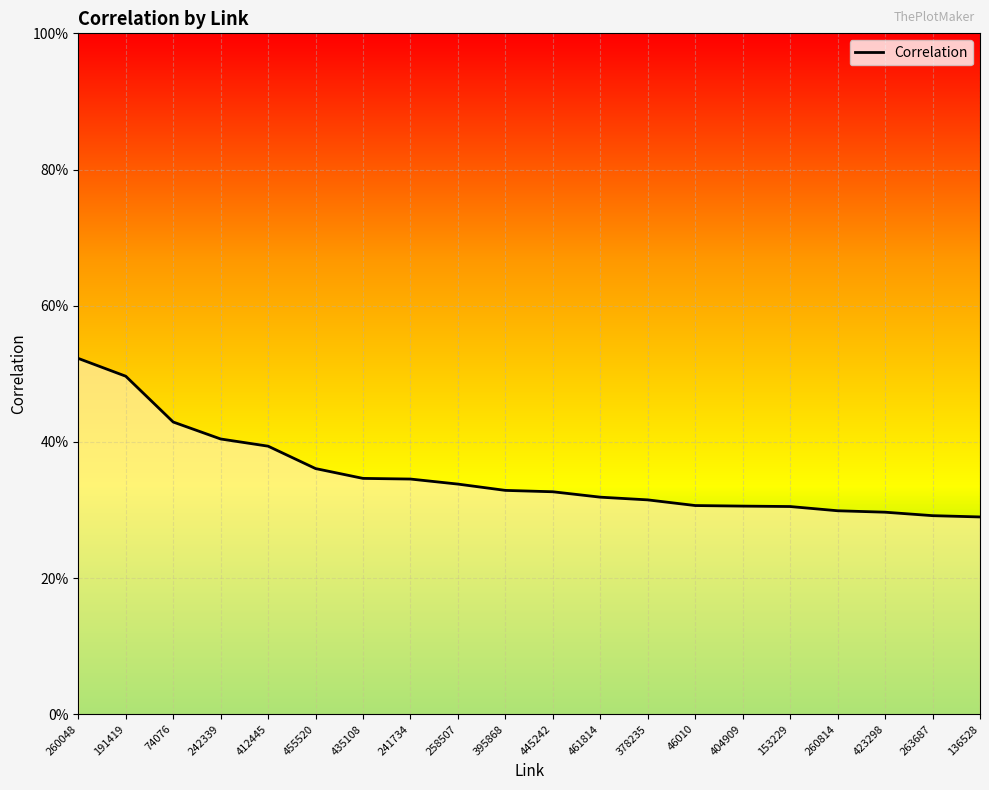

Is this an area chart (filled region under the line)?

Yes